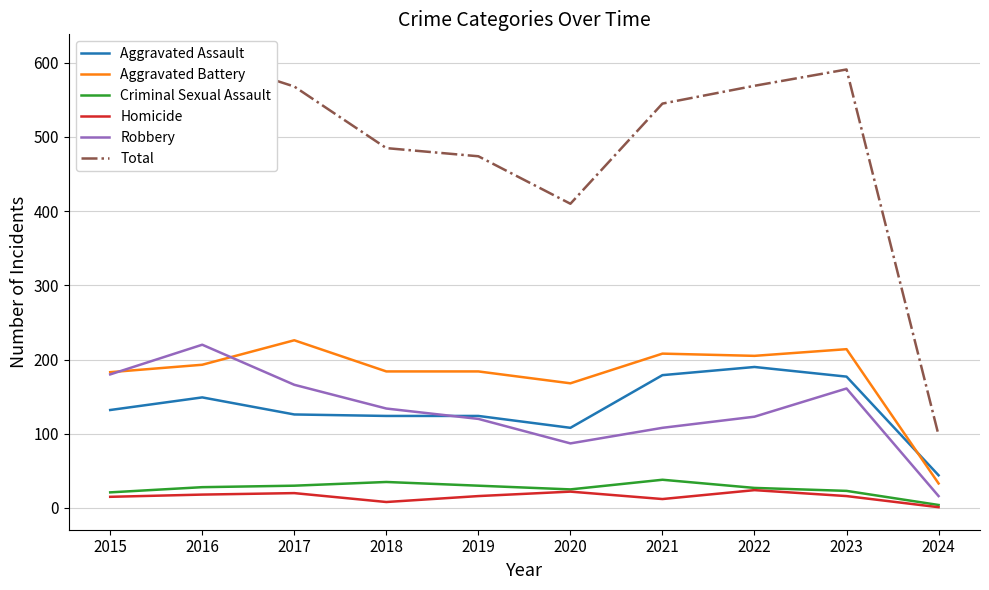

What is the difference between the highest and lowest values at 2016?

590